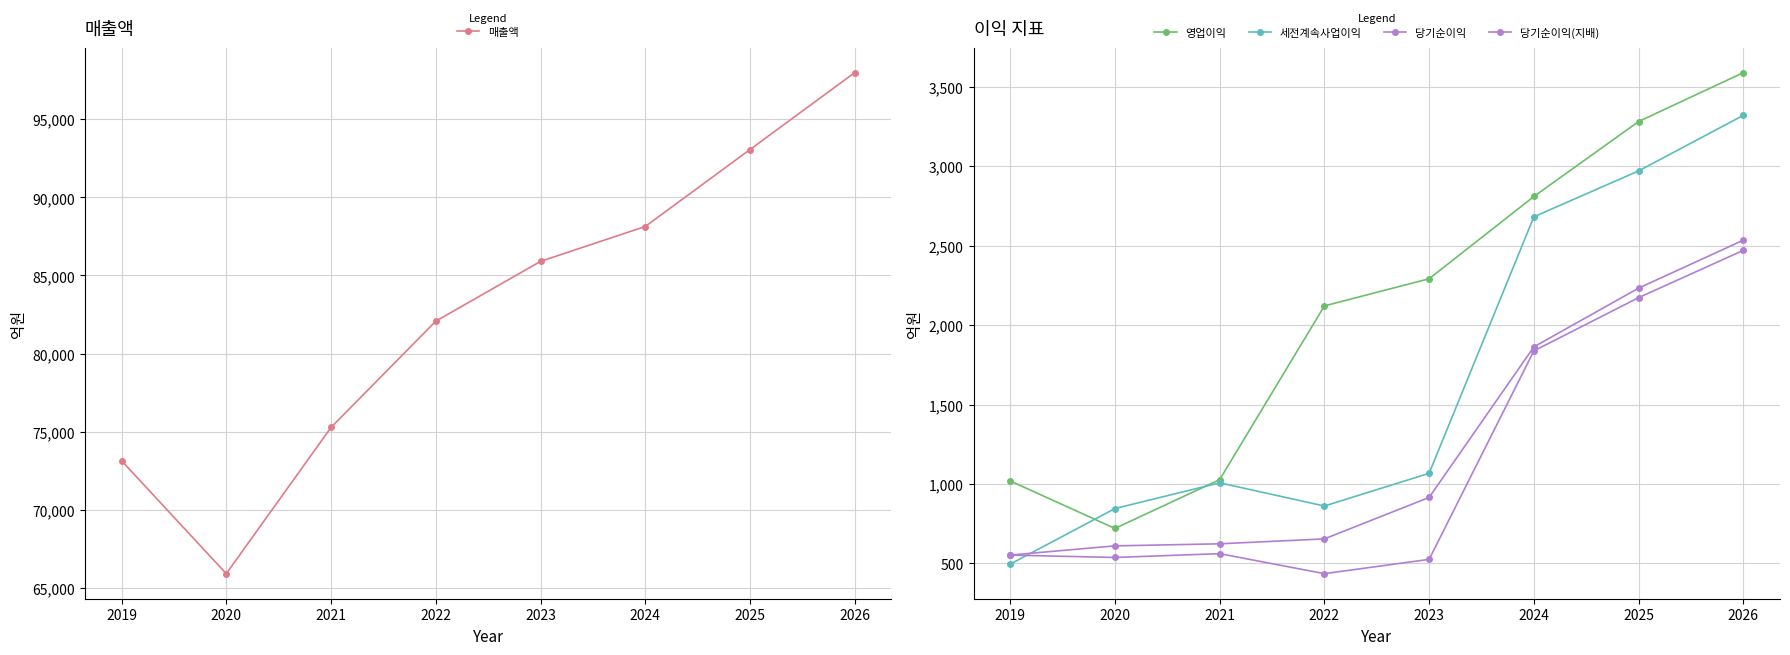

True or false: 매출액 and 영업이익 cross at least once.

False